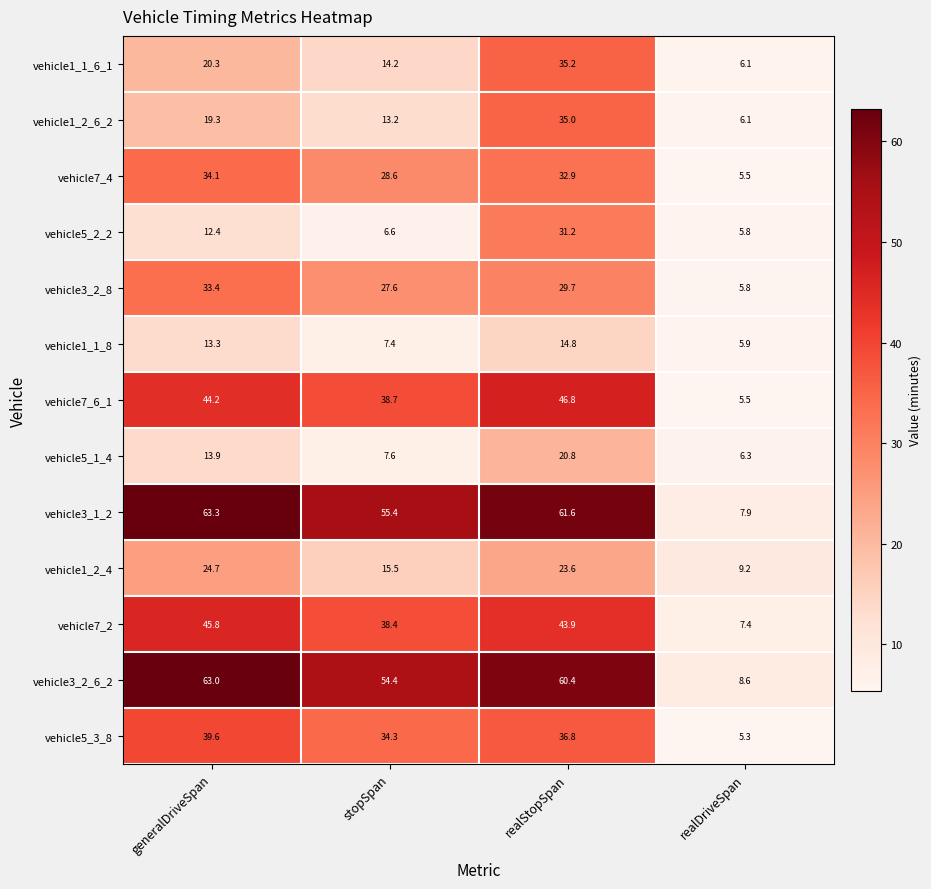

Read the vehicle7_2 value at generalDriveSpan.

45.8